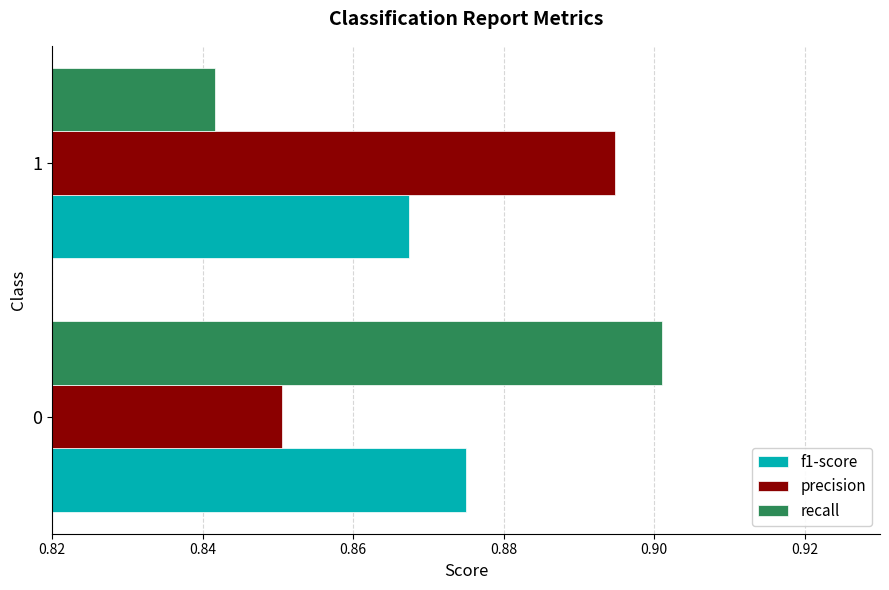

List the series in order of their peak value, highest first.

recall, precision, f1-score